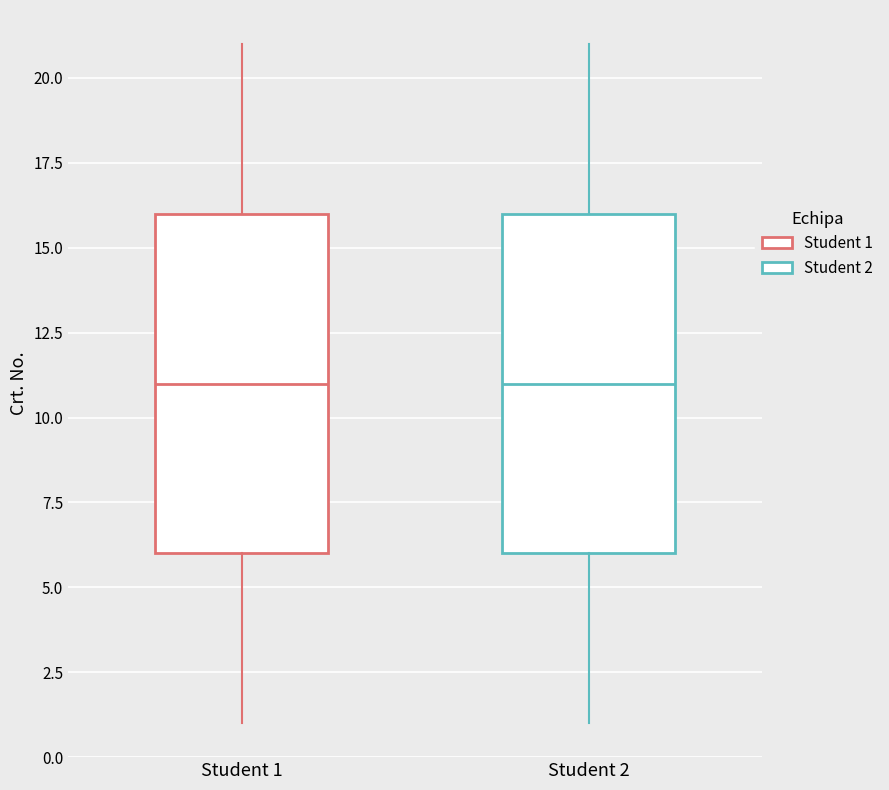

Reading left to right, read every box against the y-axis: the position of its median line, the range the box covers, and the ends of its whiskers. The values are not printed on the chart, so give them approximately, as read against the axis.

Student 1: median 11, box 6 to 16, whiskers 1 to 21
Student 2: median 11, box 6 to 16, whiskers 1 to 21